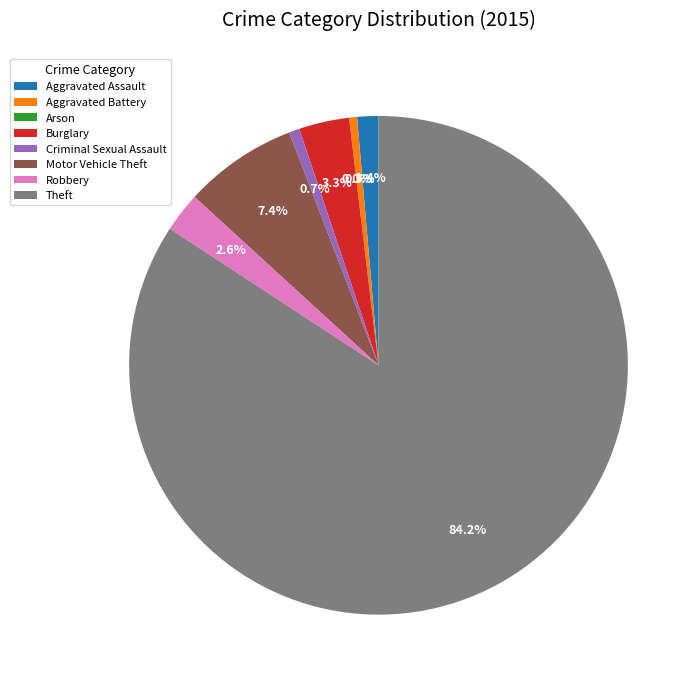

To the nearest percent, what is the combined percentage of Criminal Sexual Assault and Burglary?

4%